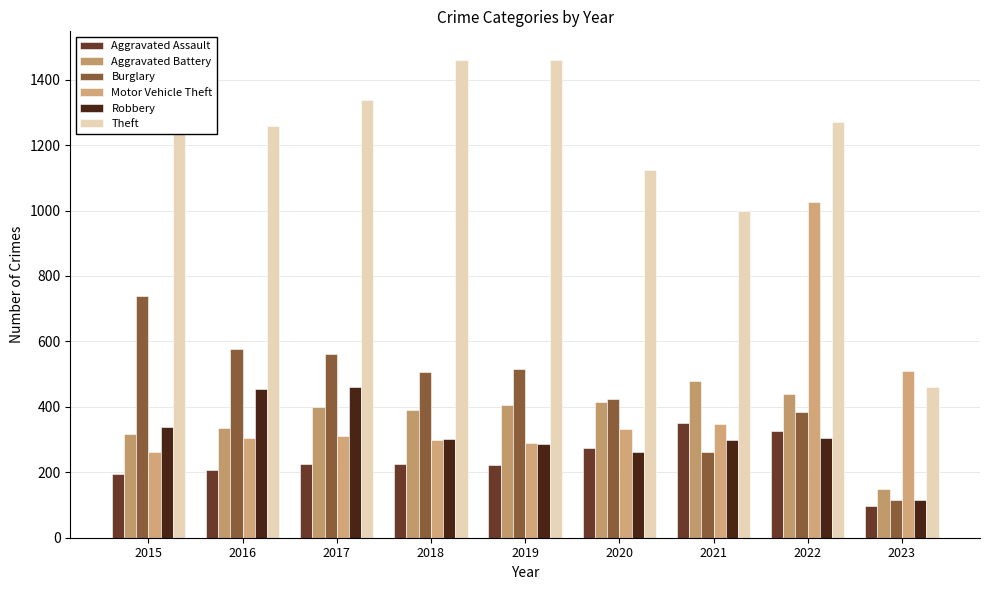

Which series has the largest range (max minus min)?

Theft